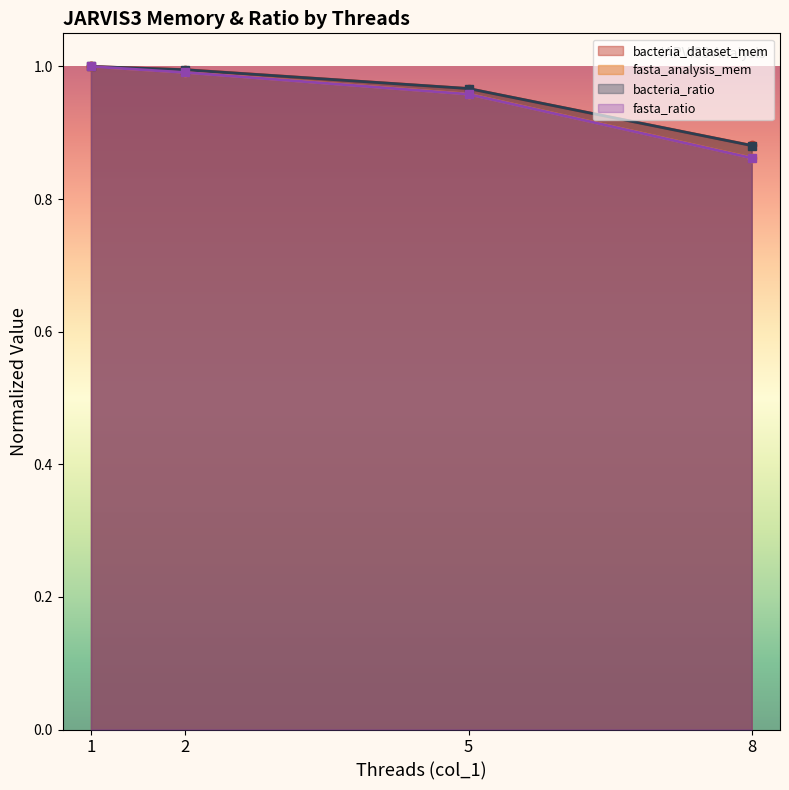

Reading right to left, list all the values displayed in this chart.

bacteria_dataset_mem: 0.9	1.0	1.0	1.0
fasta_analysis_mem: 0.9	1.0	1.0	1.0
bacteria_ratio: 0.9	1.0	1.0	1.0
fasta_ratio: 0.9	1.0	1.0	1.0